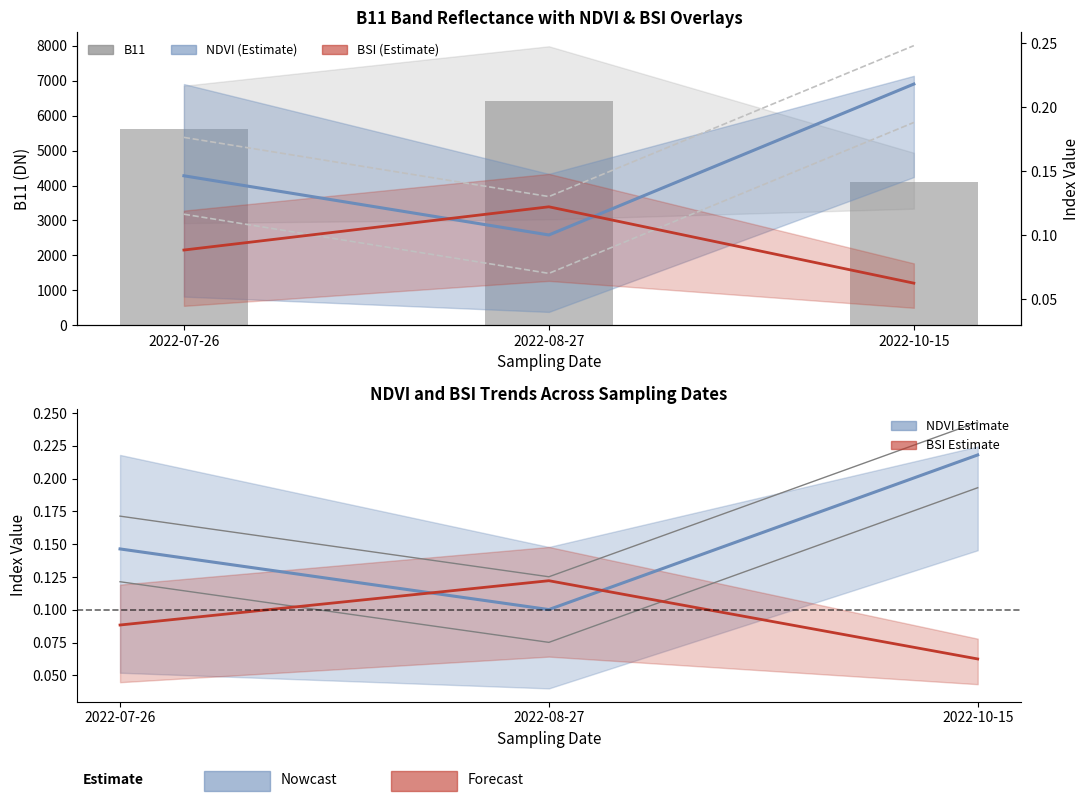

The BSI series shows 0.1 at 2022-07-26. True or false?

False